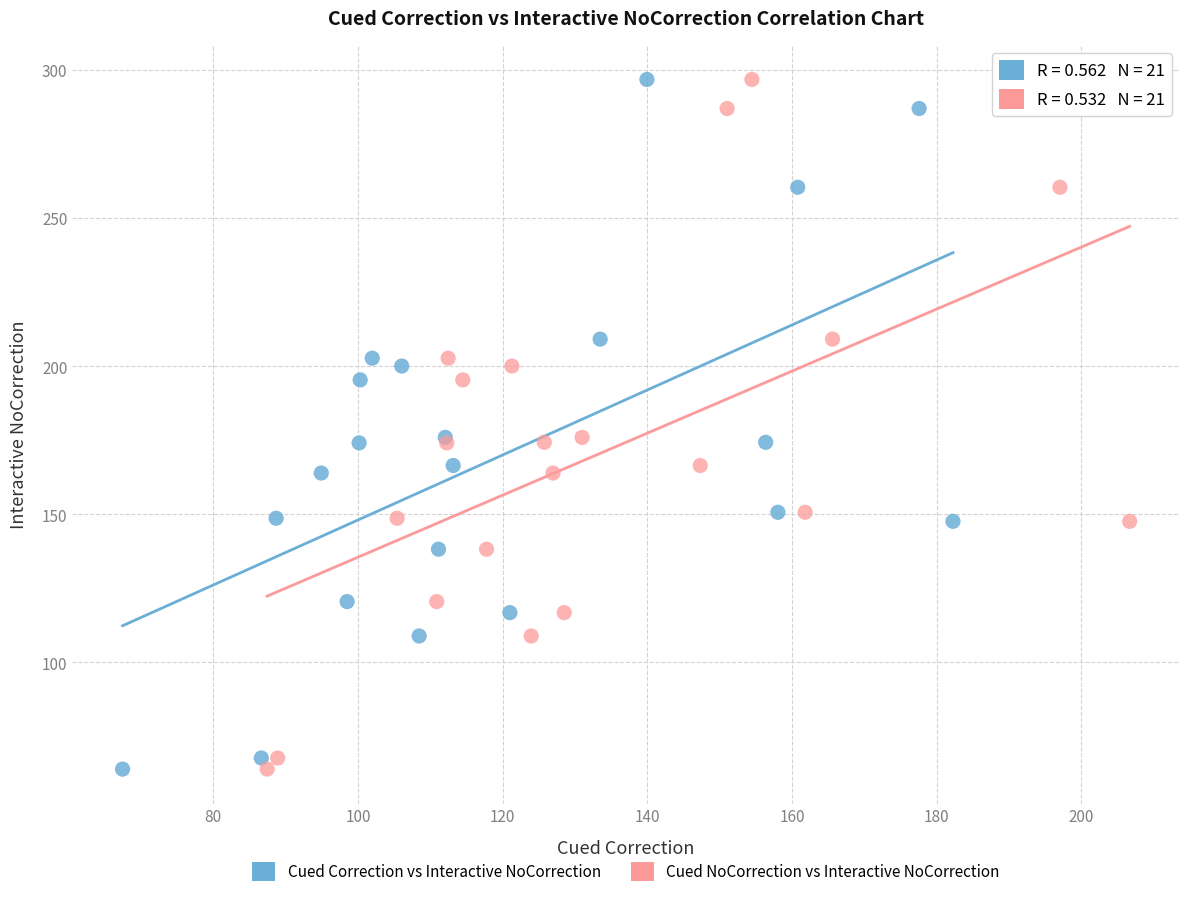

What are all the series names shown in the legend?

Cued Correction vs Interactive NoCorrection, Cued NoCorrection vs Interactive NoCorrection